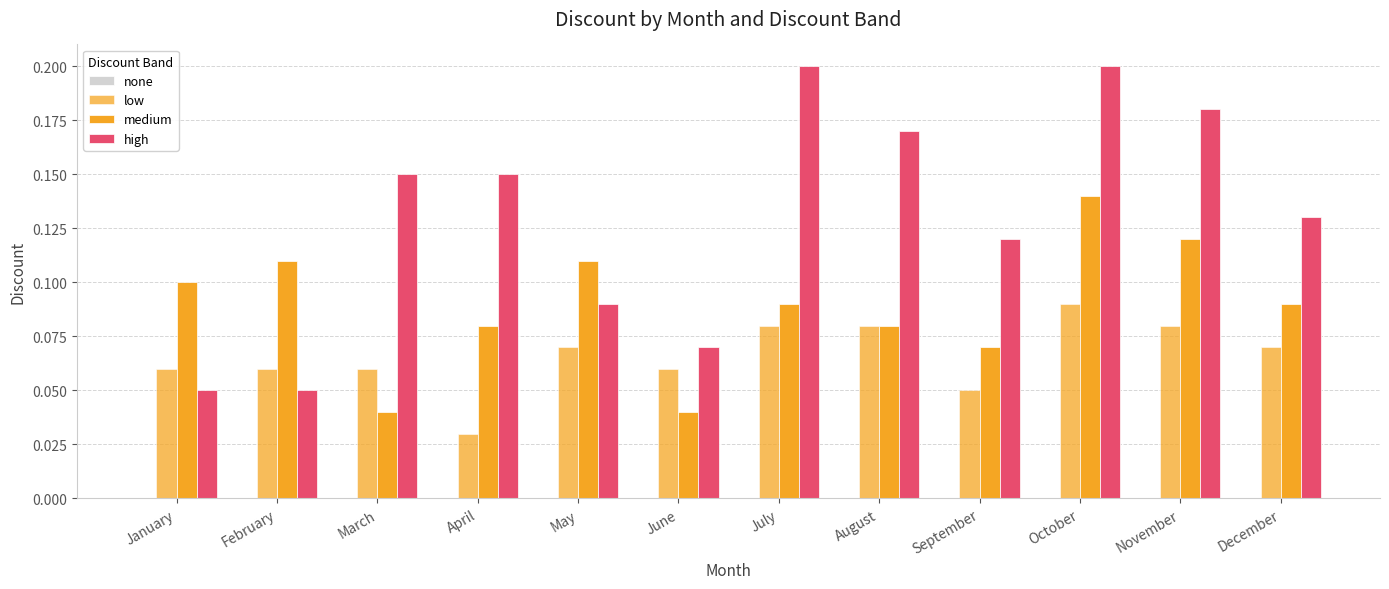

How many bars are there in total?

36